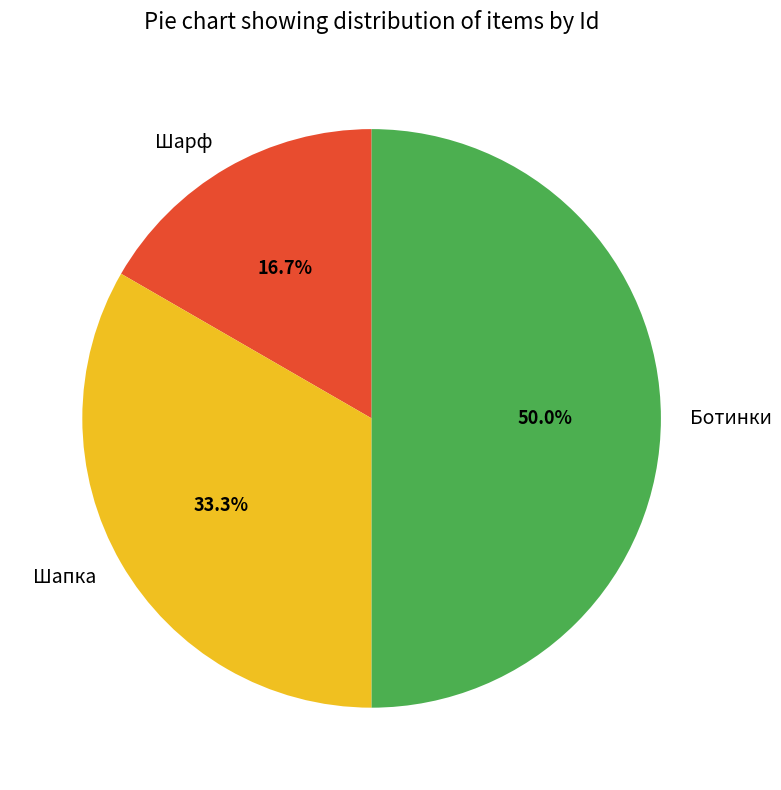

What is the total percentage of Шапка and Ботинки?

83.3%